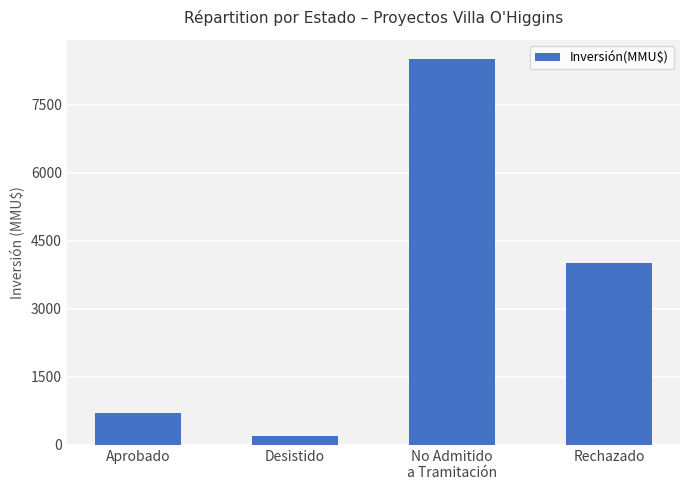

Which category has the lowest value across all series?

Desistido